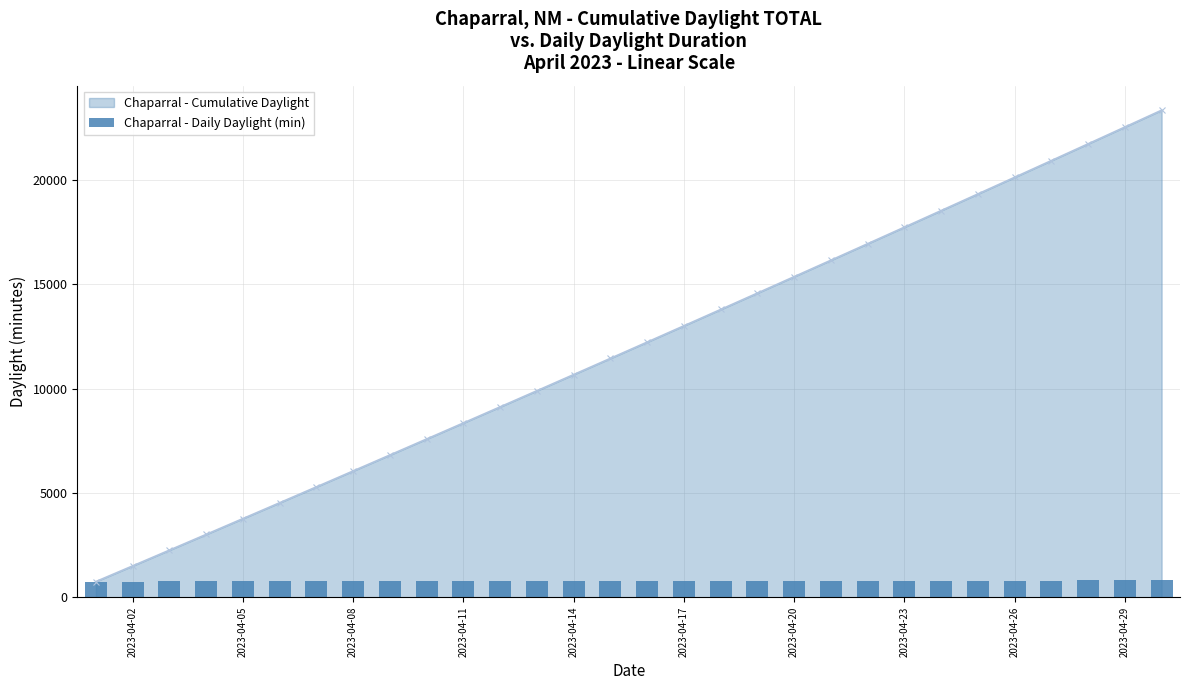

True or false: Chaparral - Cumulative Daylight has more than 0 points higher than both neighbors.

False